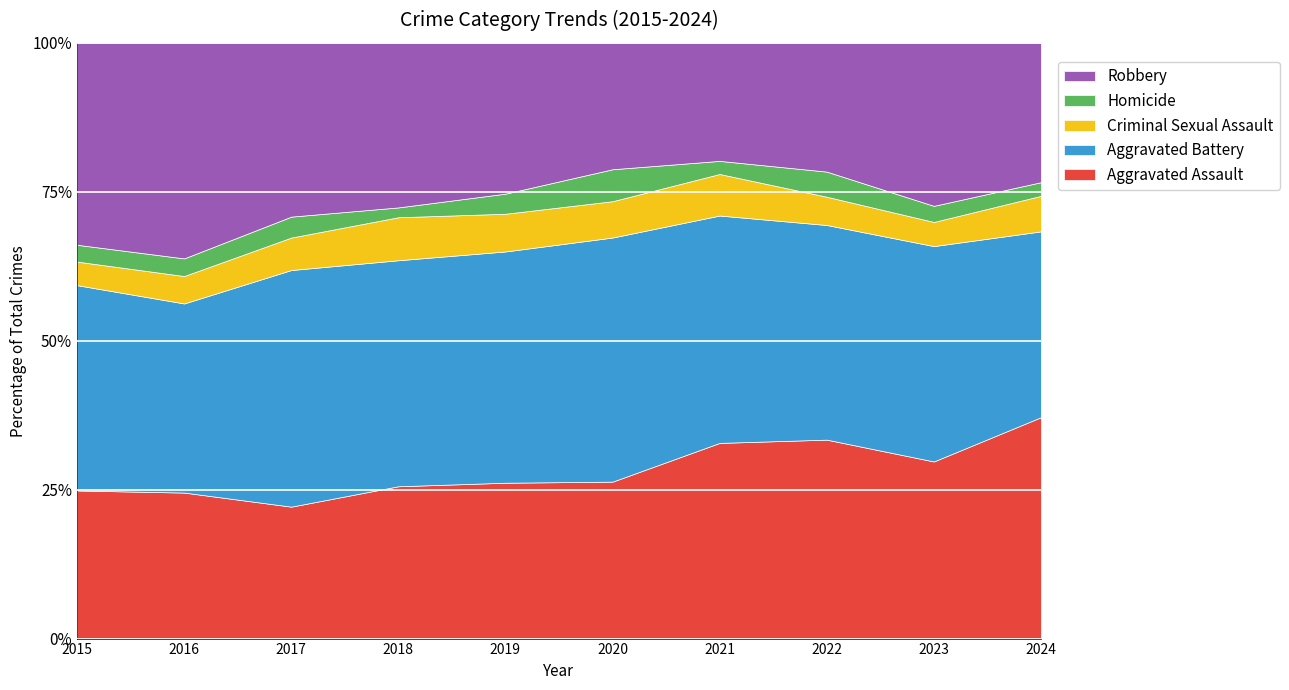

What is the total value across all series at 2023?

100.0